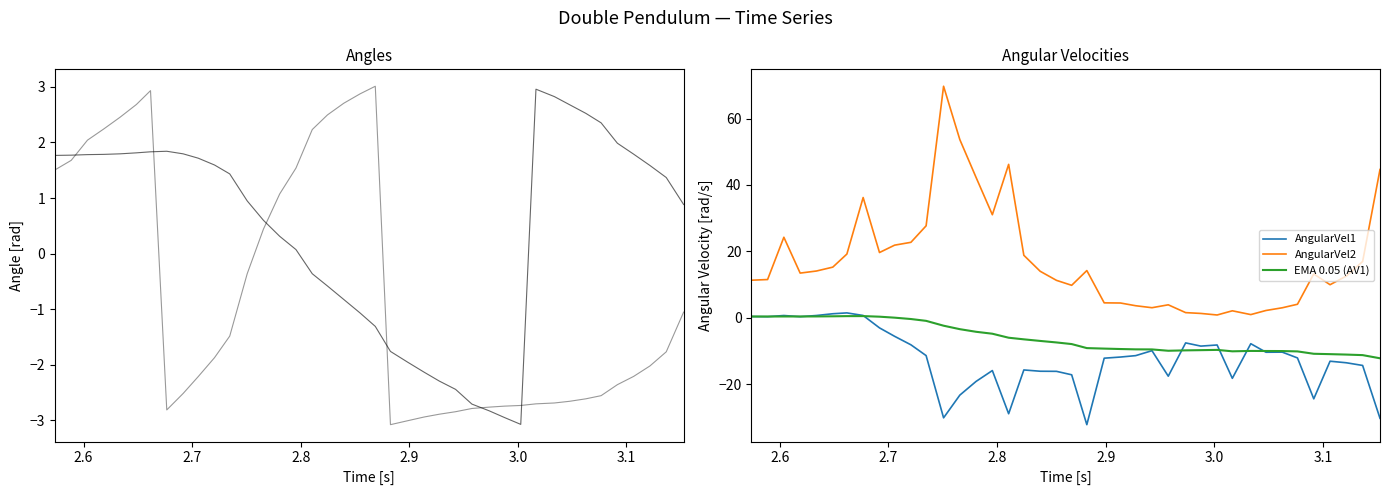

How many values in Angle1 are above zero?

26